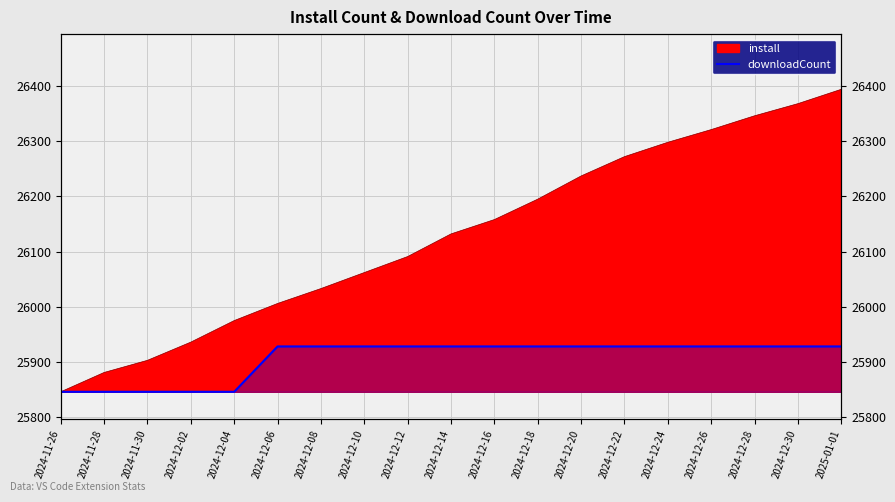

List the labels in order of value, smallest first.

2024-11-26, 2024-11-28, 2024-11-30, 2024-12-02, 2024-12-04, 2024-12-06, 2024-12-08, 2024-12-10, 2024-12-12, 2024-12-14, 2024-12-16, 2024-12-18, 2024-12-20, 2024-12-22, 2024-12-24, 2024-12-26, 2024-12-28, 2024-12-30, 2025-01-01